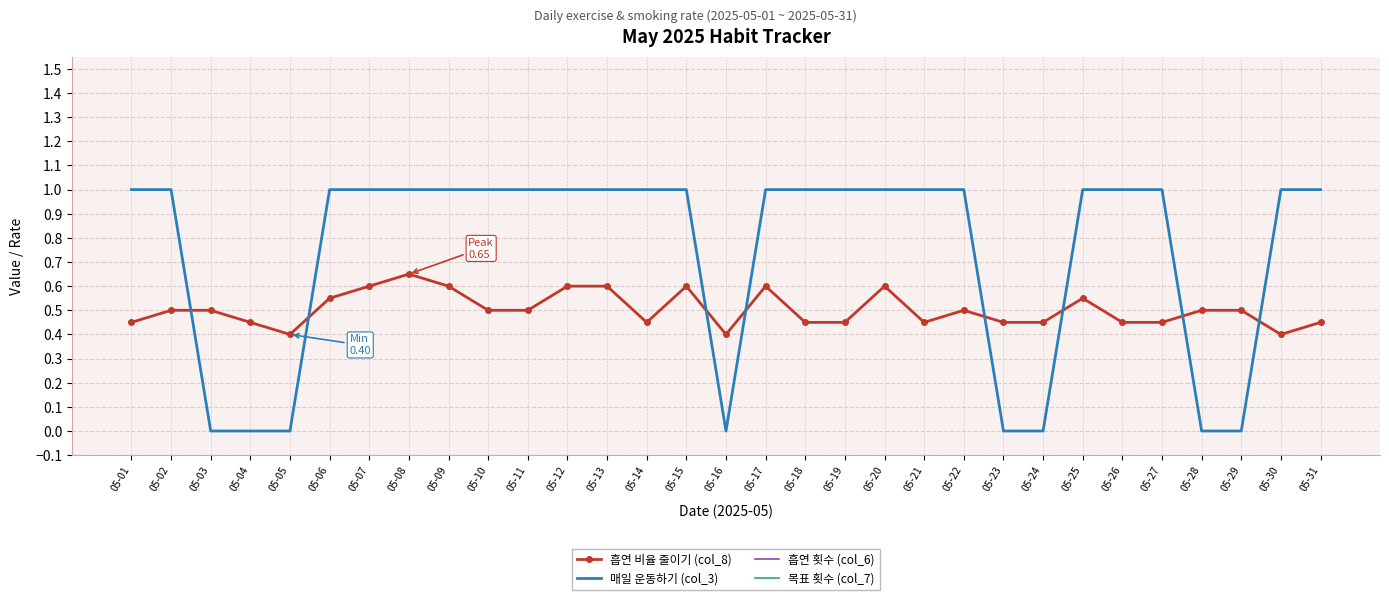

How many lines are shown in the chart?

4